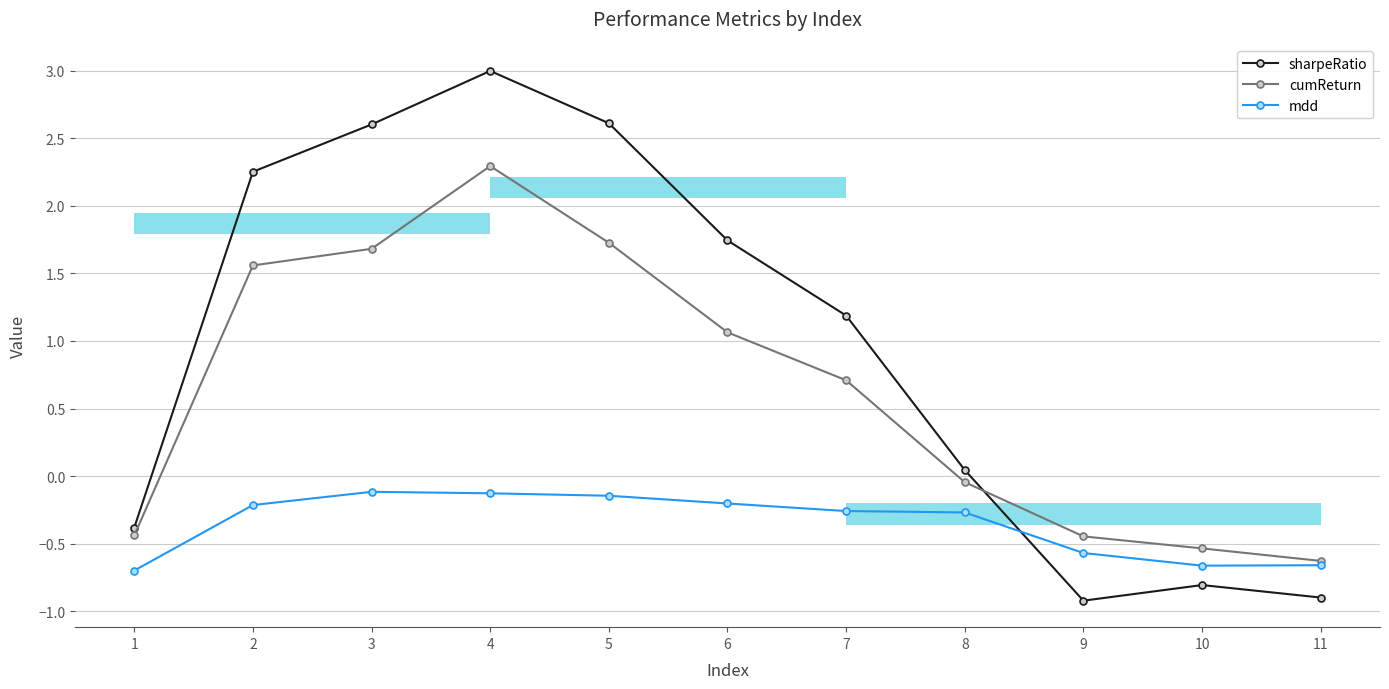

Rank the series by their maximum value, from lowest to highest.

mdd, cumReturn, sharpeRatio